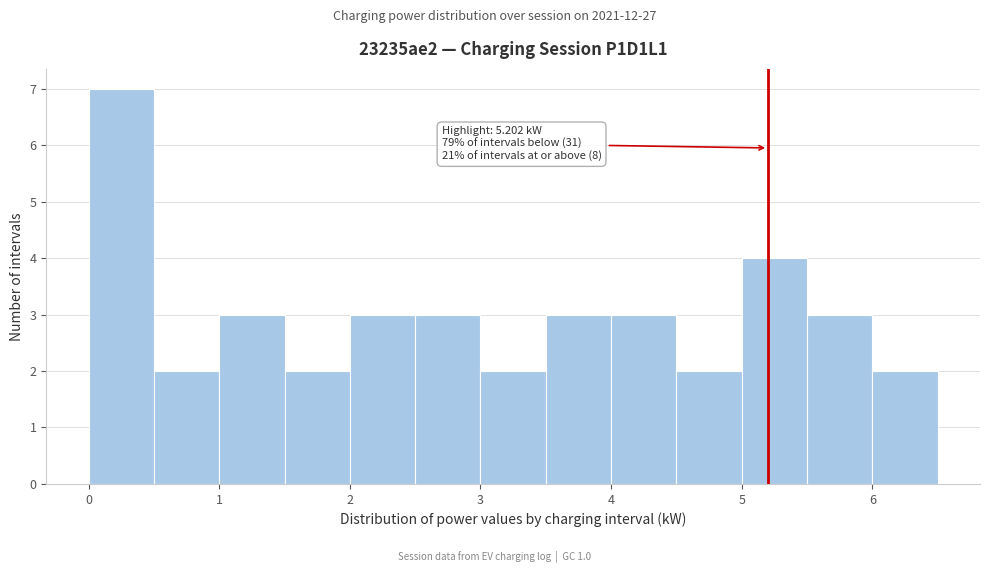

Over which range of the x-axis is the bar tallest?

0.0 to 0.5